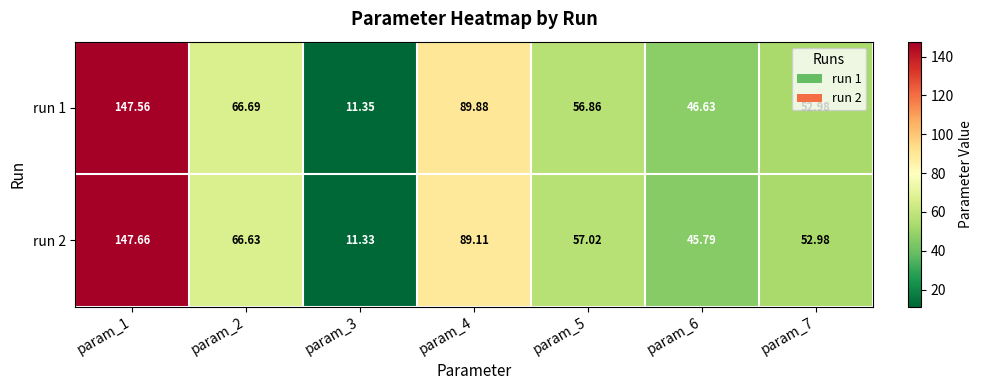

Rank the series by their average value, from highest to lowest.

run 1, run 2